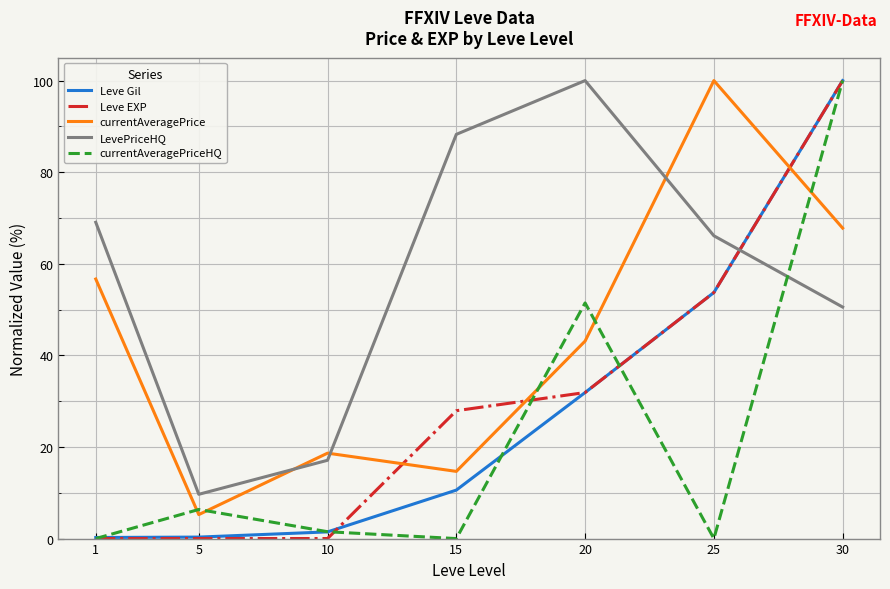

The currentAveragePriceHQ series shows 1.5 at 10. True or false?

True